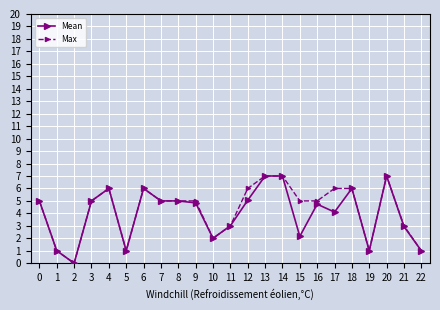

How many data points in Mean are less than 4?

9